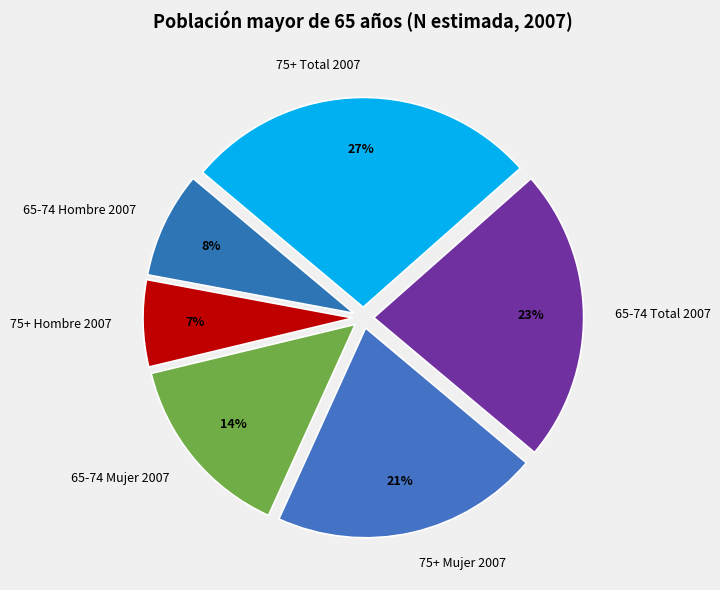

To the nearest percent, what is the combined percentage of 75+ Total 2007 and 75+ Hombre 2007?

34%